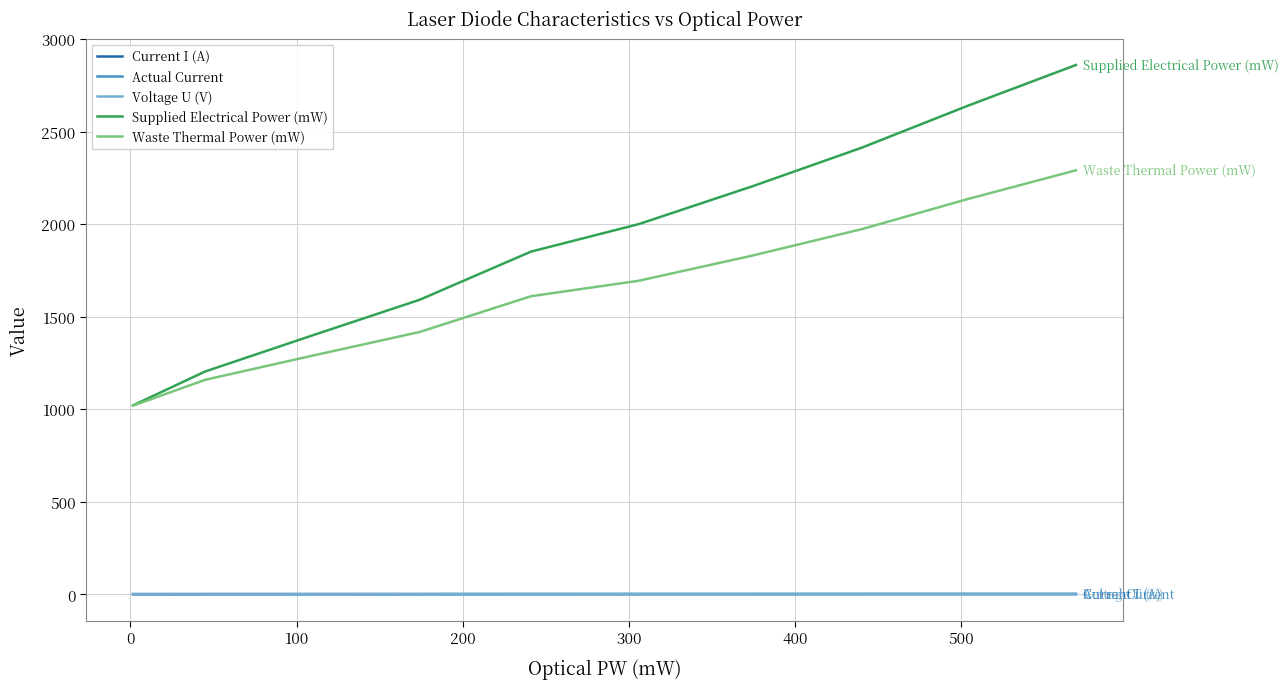

What is the highest value of the Supplied Electrical Power (mW) series?

2859.5